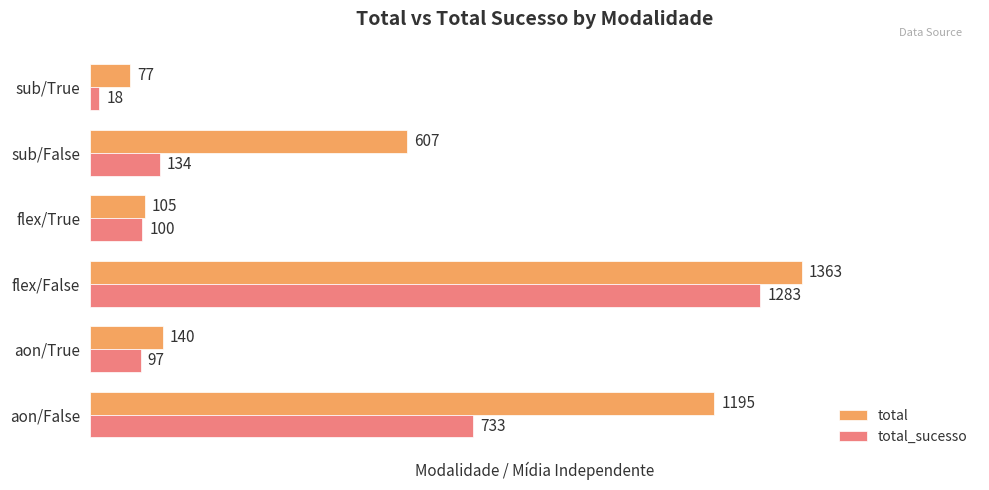

True or false: total_sucesso has a value of 733 at aon/False.

True